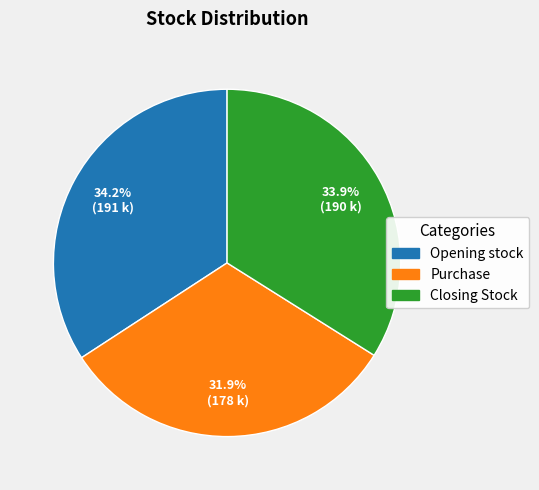

Is there any slice that represents more than half of the pie?

No